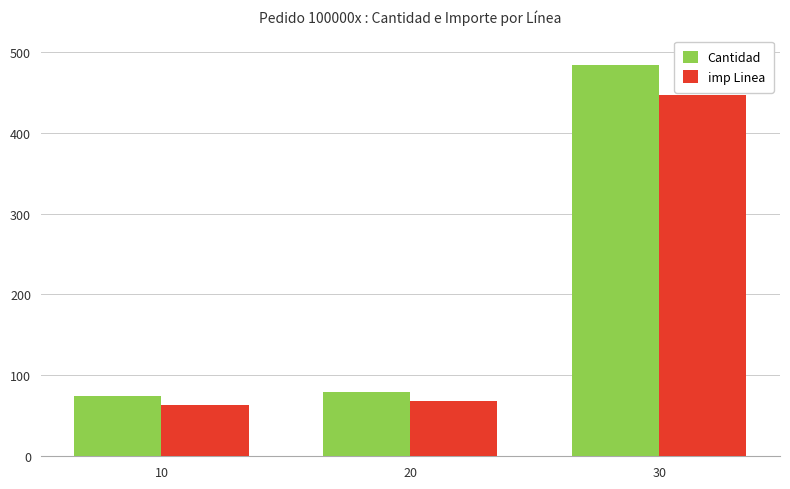

At how many categories does at least one series exceed 171?

1